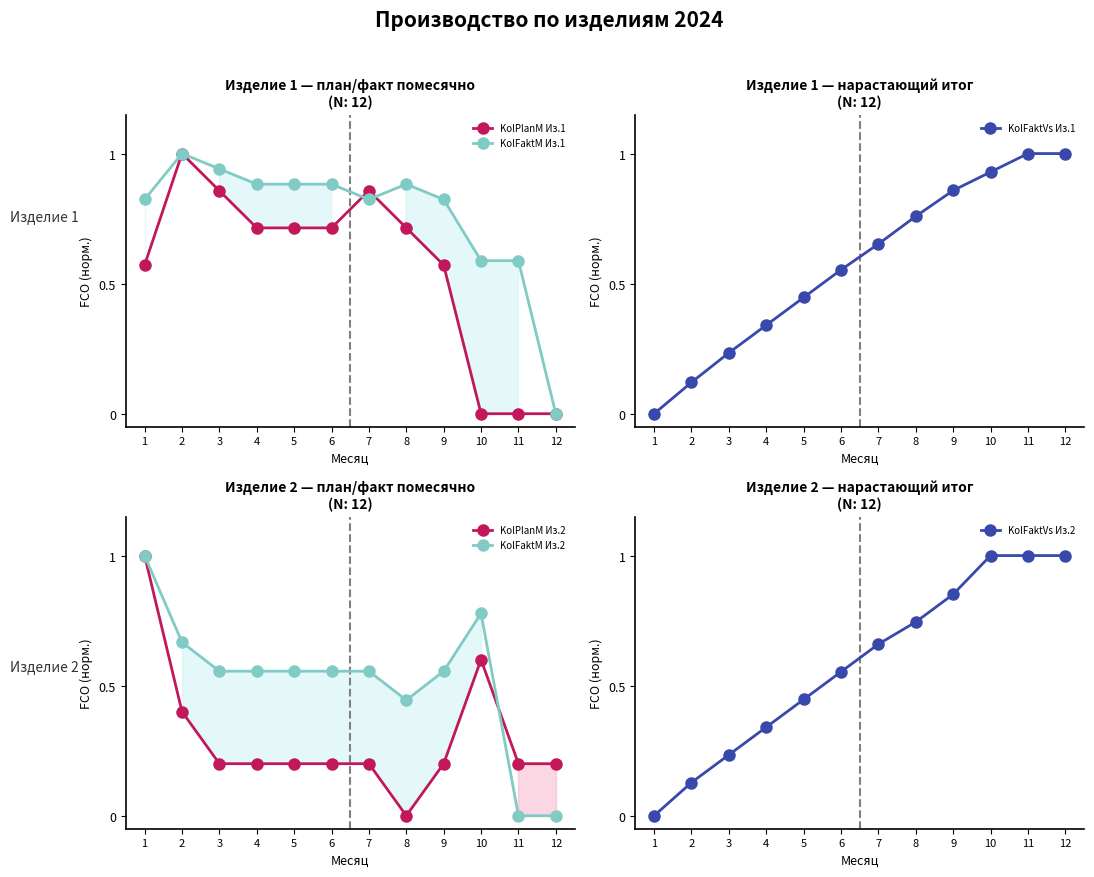

Is the value of KolFaktM Из.1 at 1 greater than the value of KolFaktM Из.2 at 12?

Yes